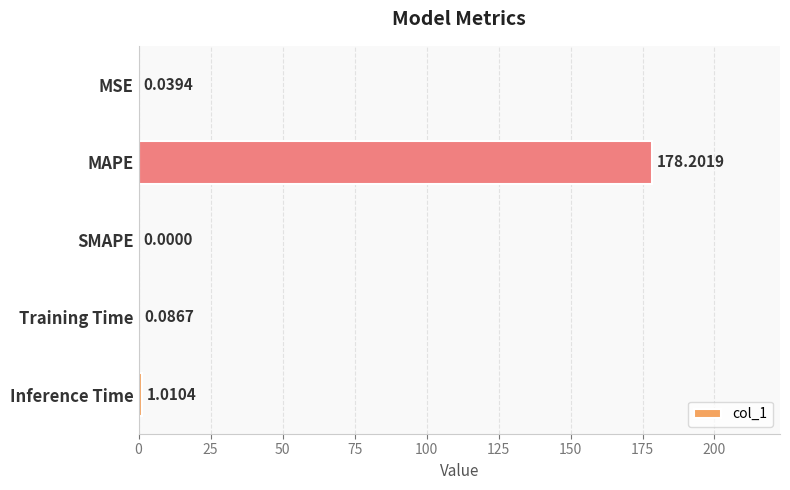

Which has a higher value, MAPE or MSE?

MAPE